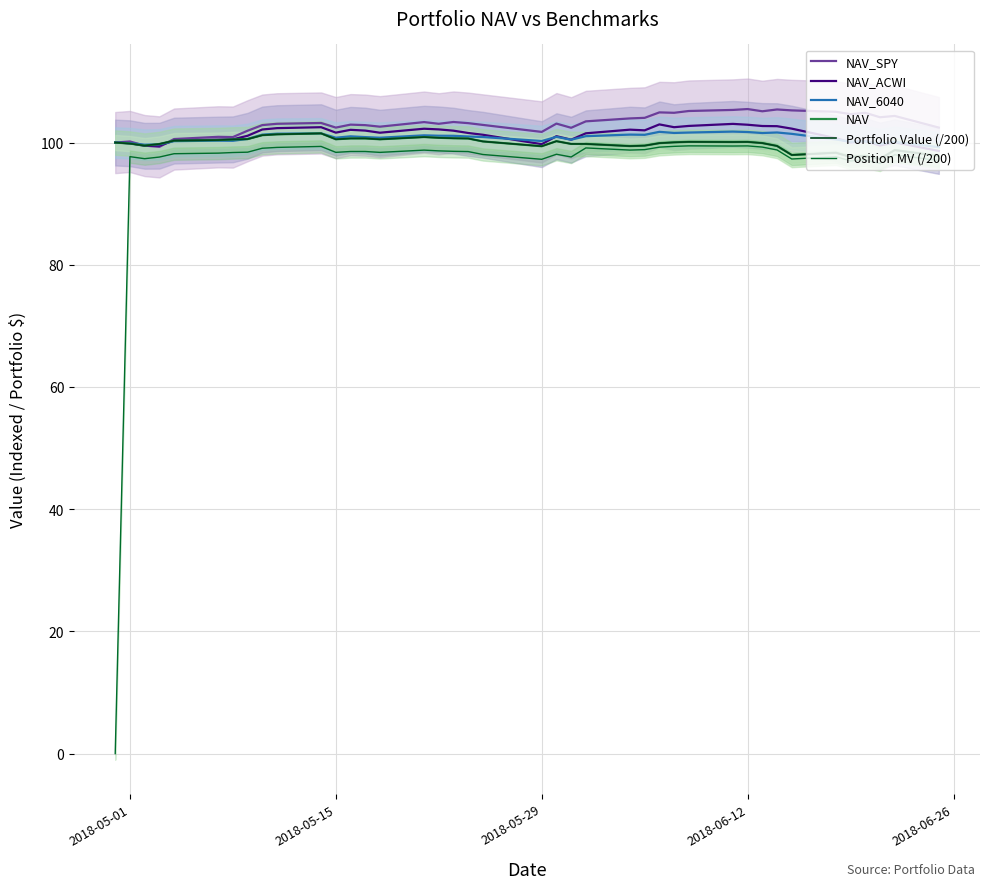

What is the value of the Portfolio Value (/200) point at the 21st from the left?

99.4